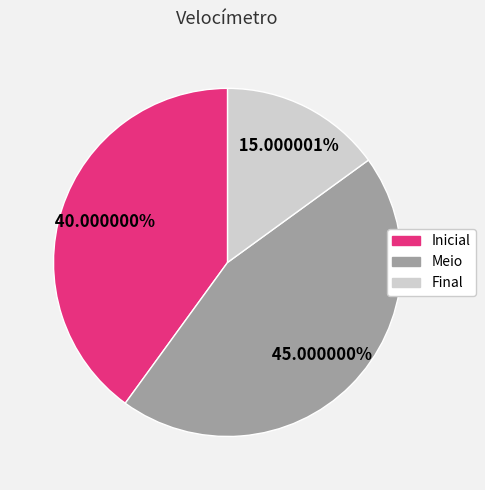

What is the largest slice in the pie chart?

Meio